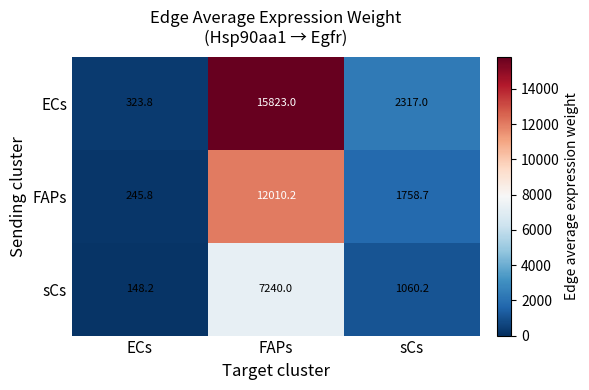

Which series has the largest range (max minus min)?

ECs